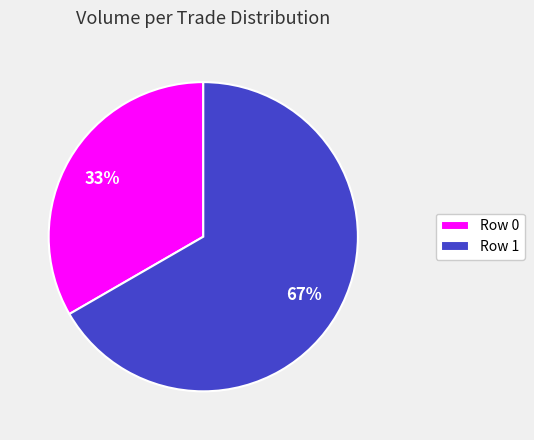

Approximately how many times larger is the value at Row 1 compared to Row 0?

2.0